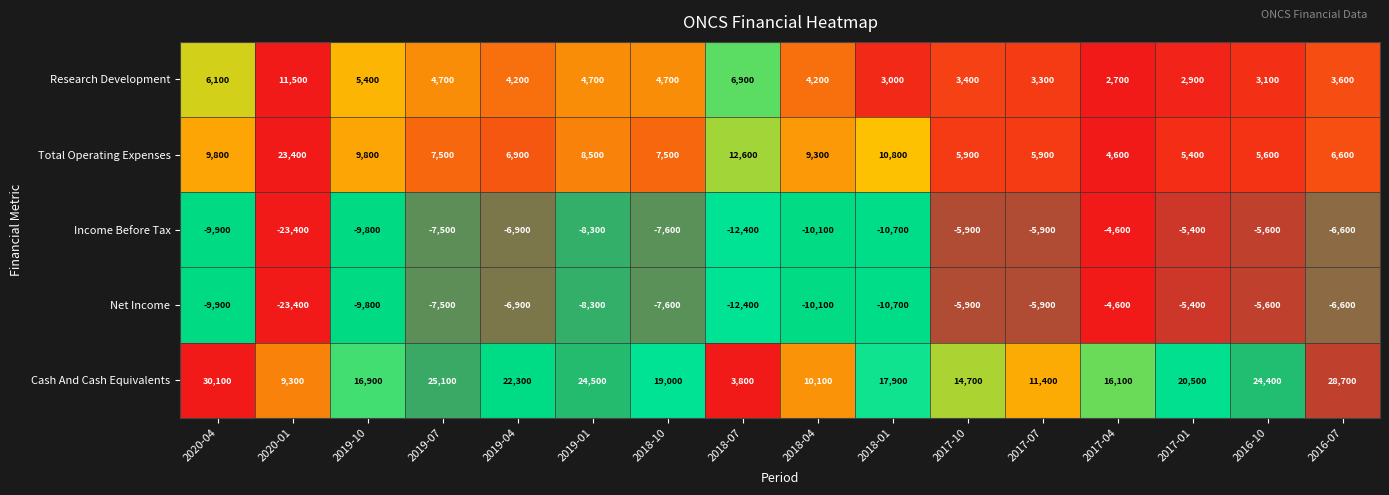

Count the number of categories in the chart.

16